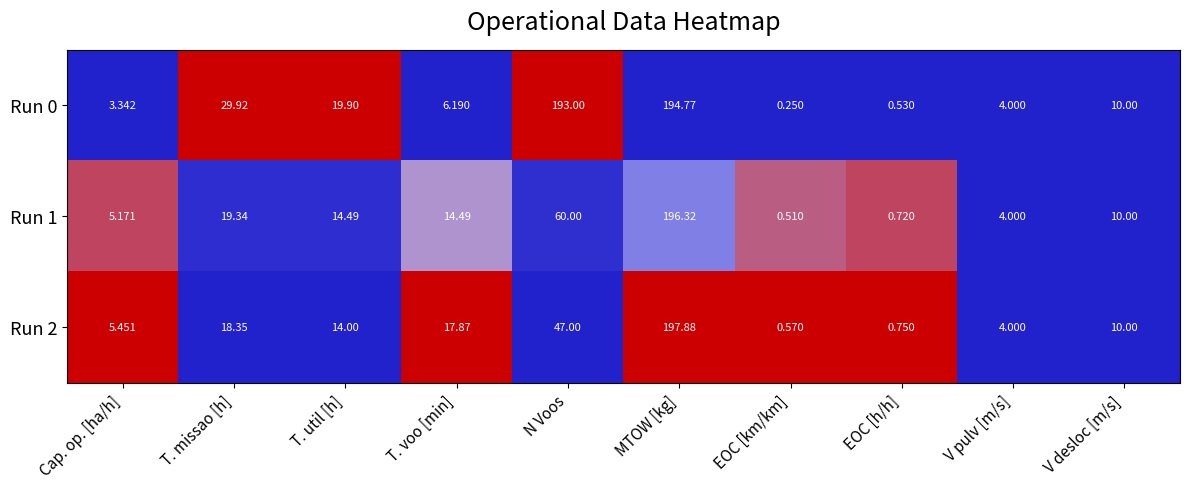

At which label is Run 1 closest to 98?

N Voos